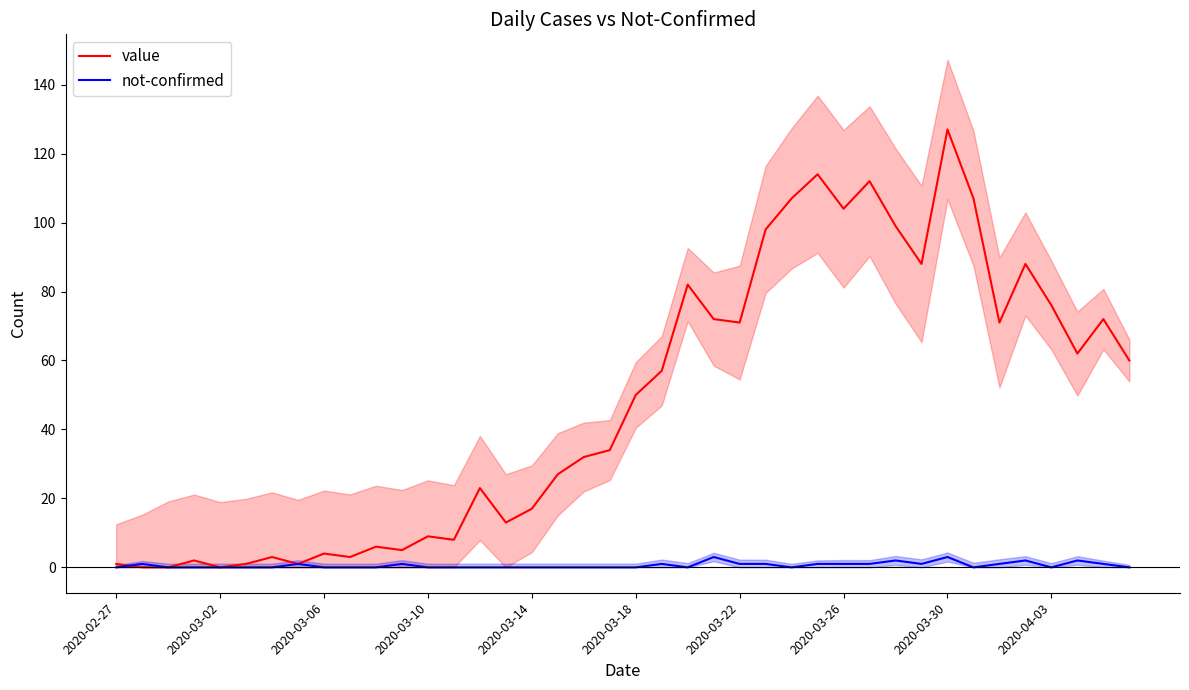

What is the maximum value for value?

127